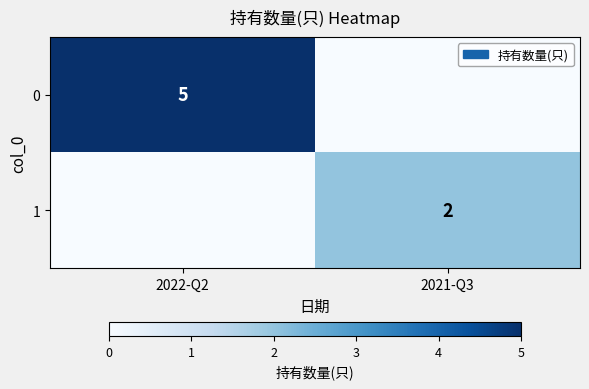

True or false: 1 has a value of 1 at 2021-Q3.

False